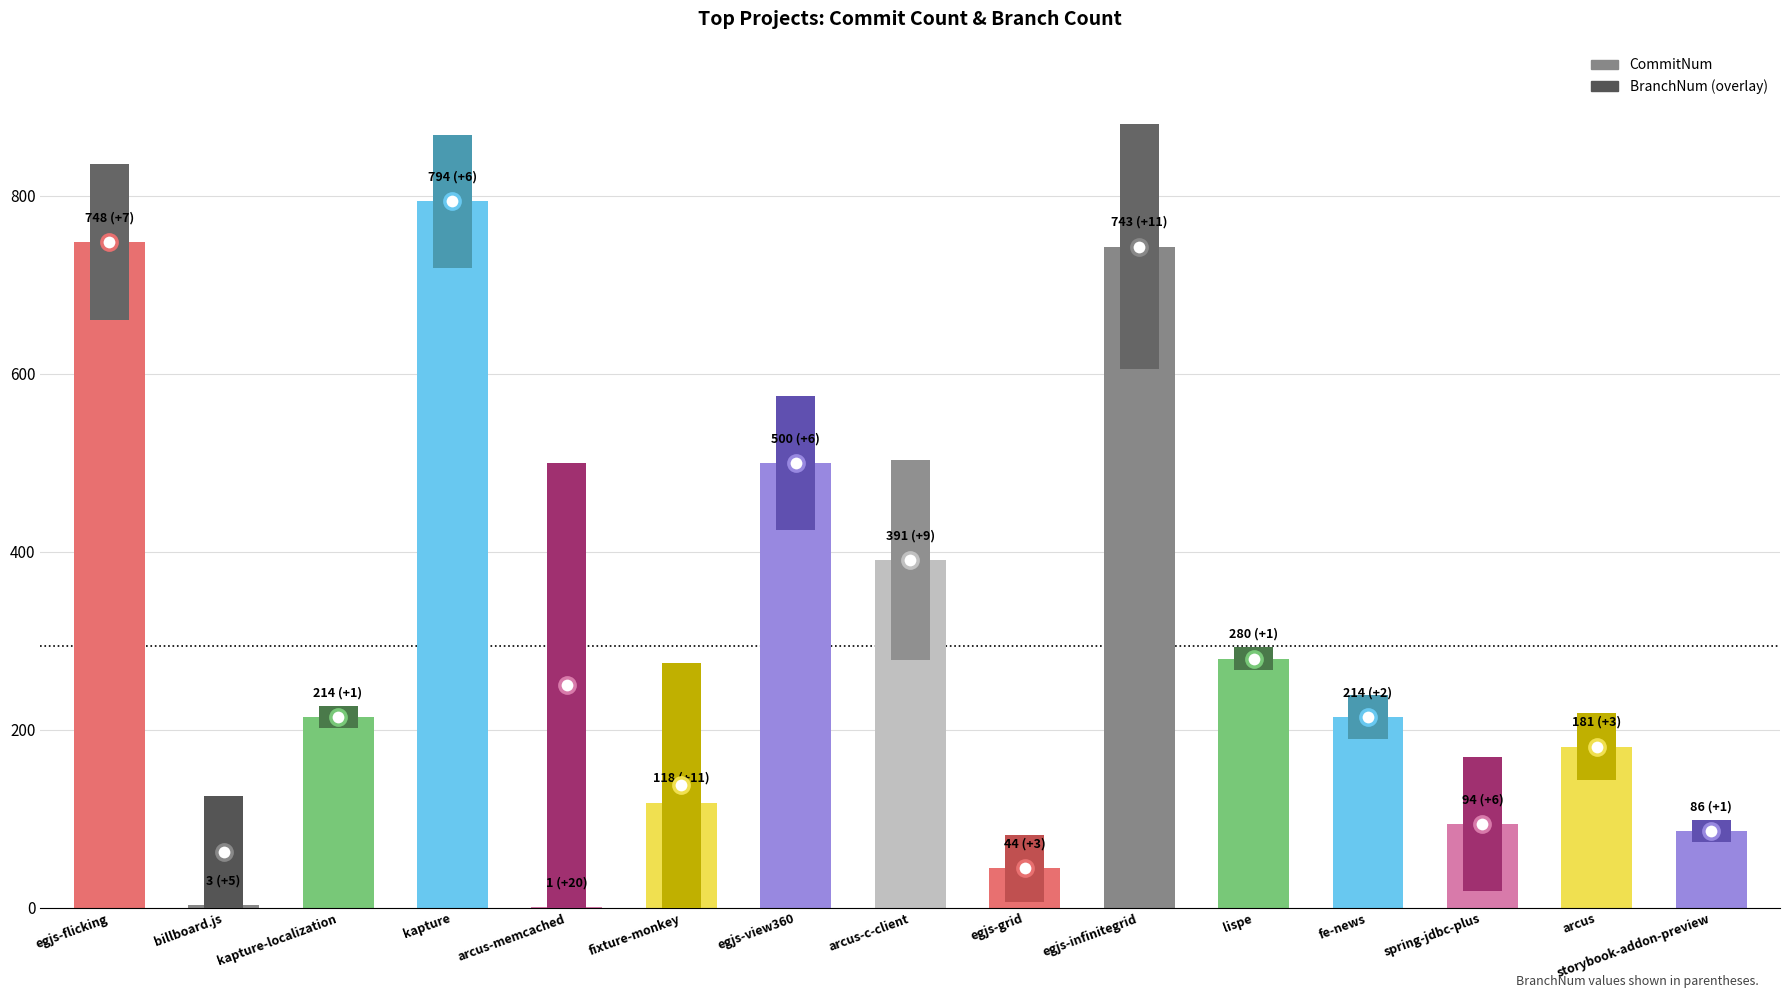

What position from the left is spring-jdbc-plus?

13